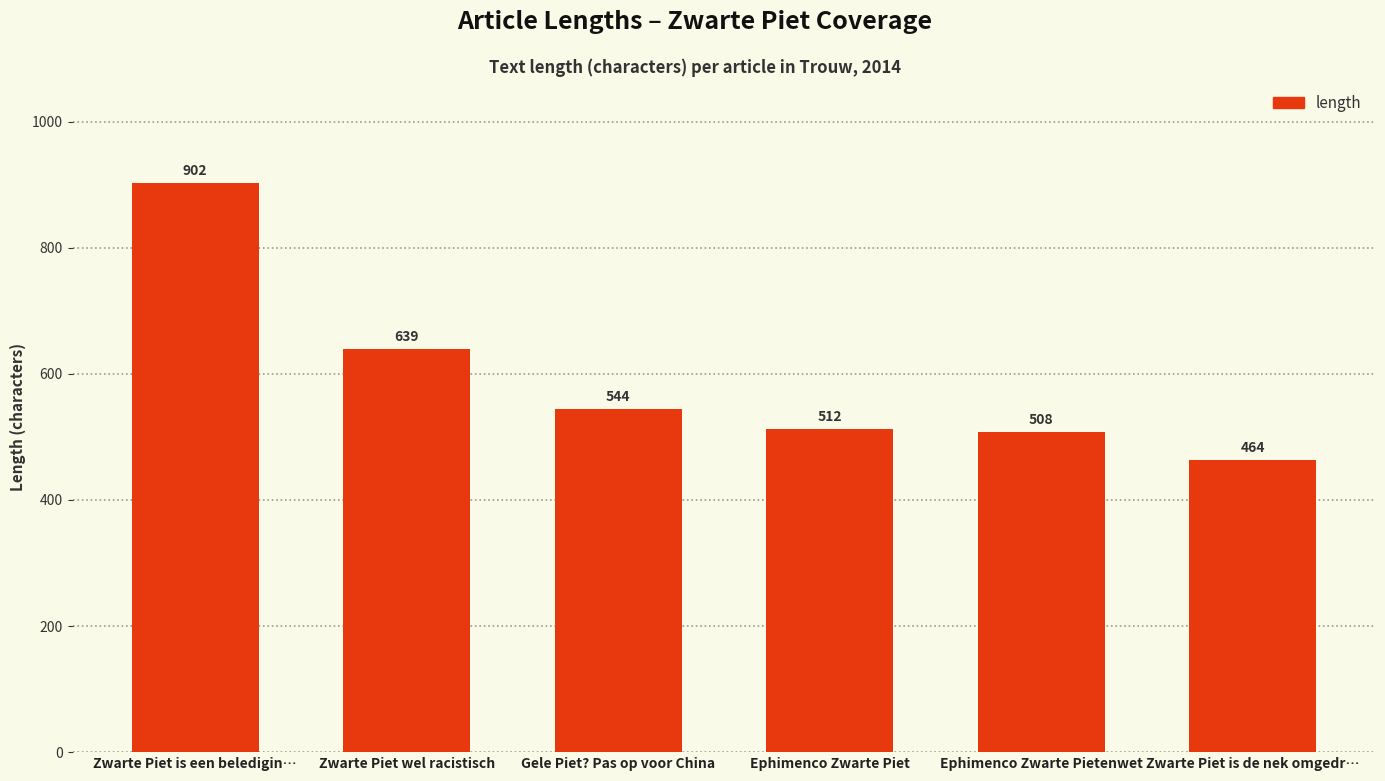

Approximately how many times larger is the value at Zwarte Piet is de nek omgedr… compared to Ephimenco Zwarte Pietenwet?

0.9